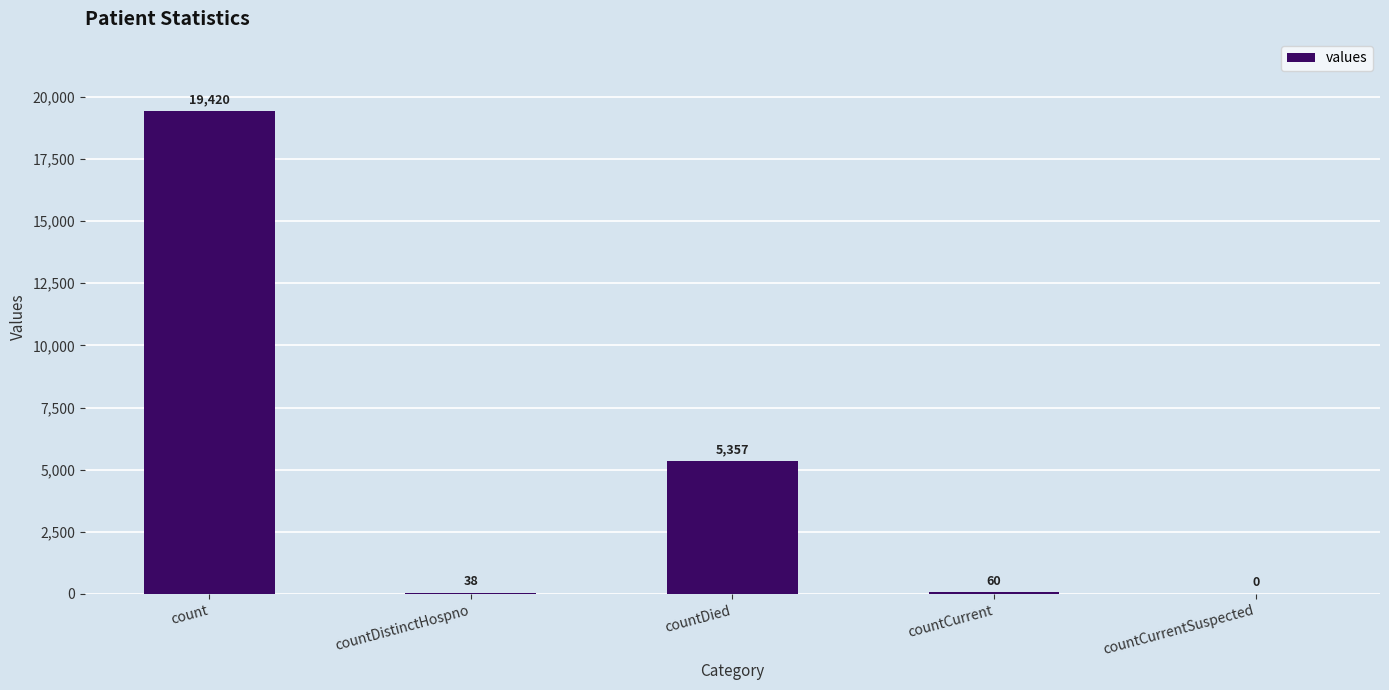

Which category has the highest value across all series?

count